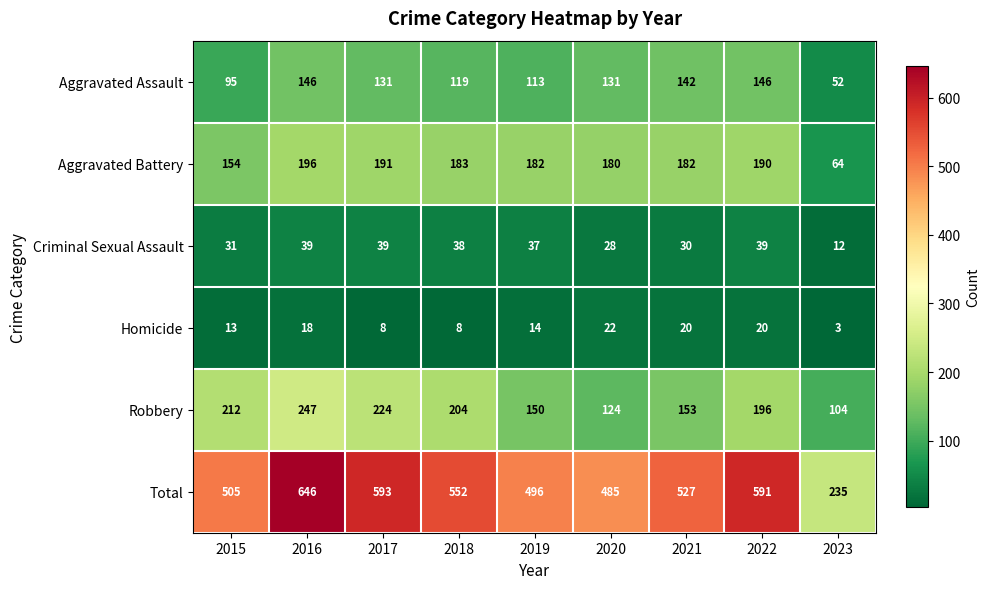

At which label is Homicide closest to 12?

2015